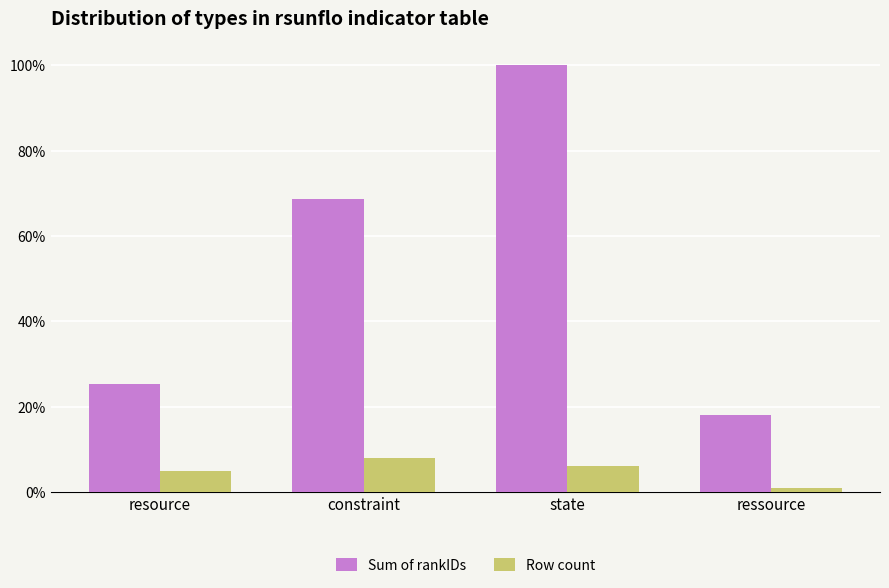

What is the approximate value of Row count at state?

6